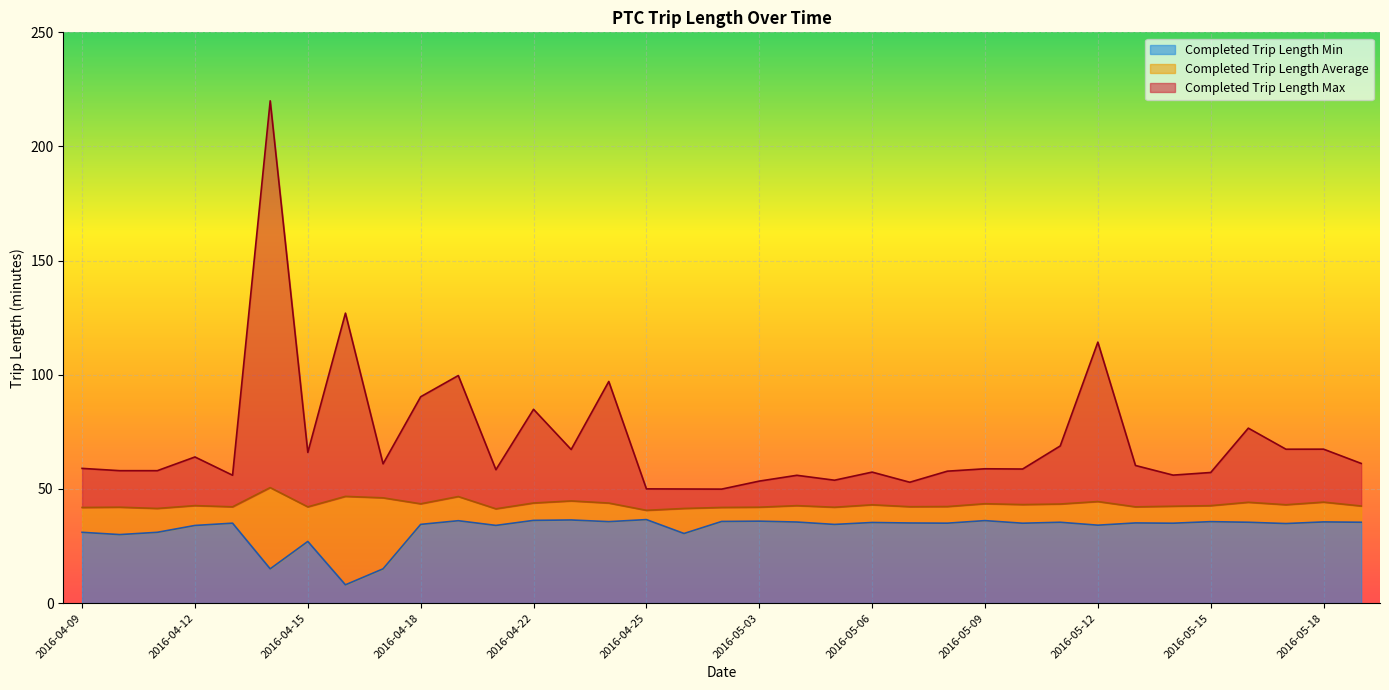

What are all the series names shown in the legend?

Completed Trip Length Min, Completed Trip Length Average, Completed Trip Length Max